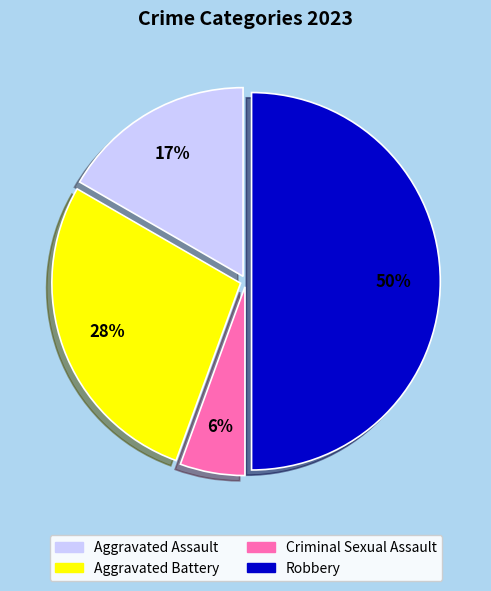

True or false: Aggravated Battery accounts for 28% of the total.

True